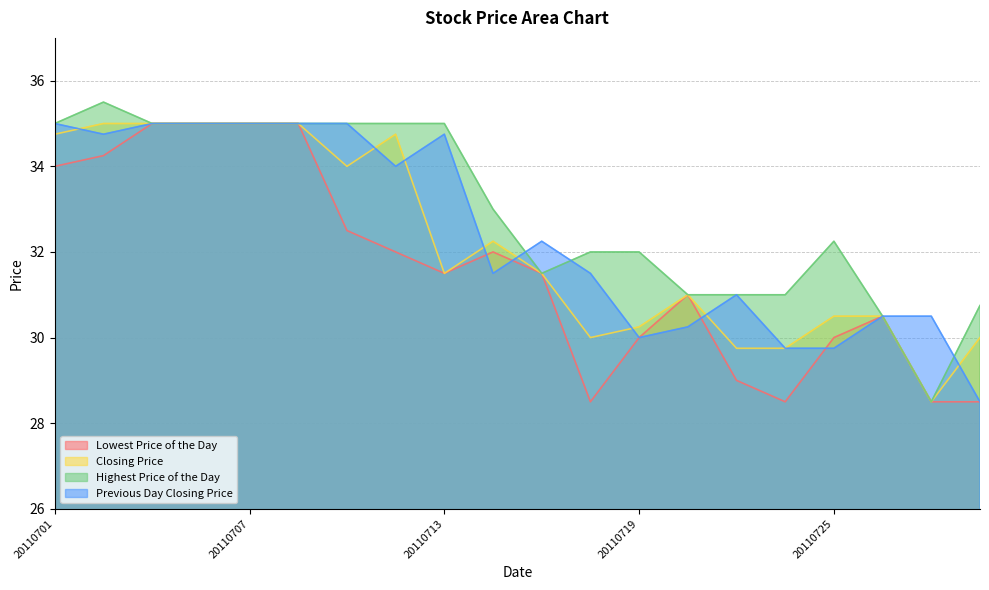

Where is the first local maximum for Previous Day Closing Price?

20110713